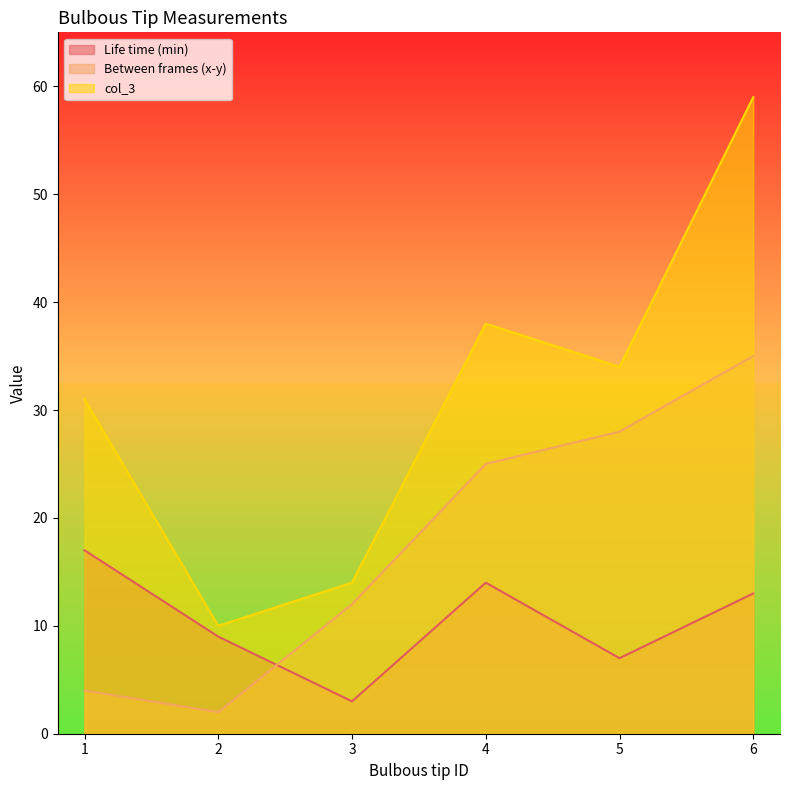

Reading left to right, transcribe all the data shown in this chart.

Life time (min): 1=17	2=9	3=3	4=14	5=7	6=13
Between frames (x-y): 1=4	2=2	3=12	4=25	5=28	6=35
col_3: 1=31	2=10	3=14	4=38	5=34	6=59